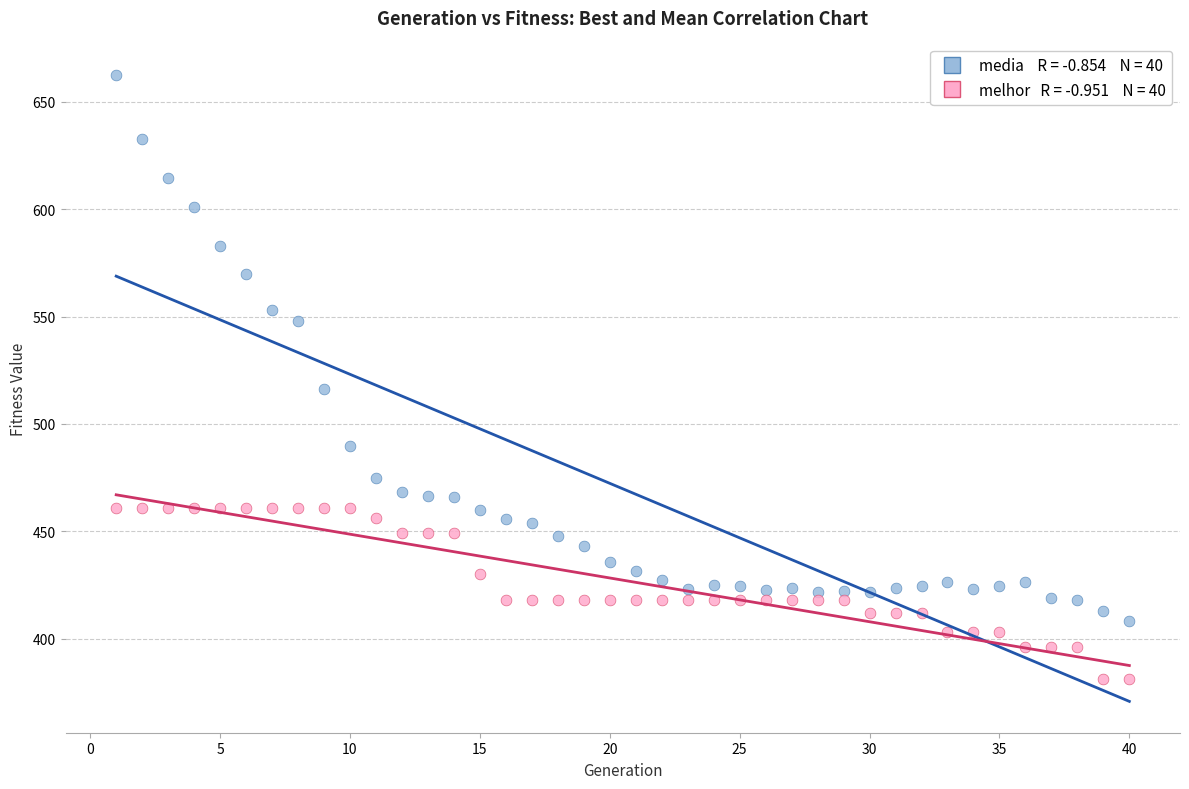

Across all series, what Y value is closest to 521?

516.4